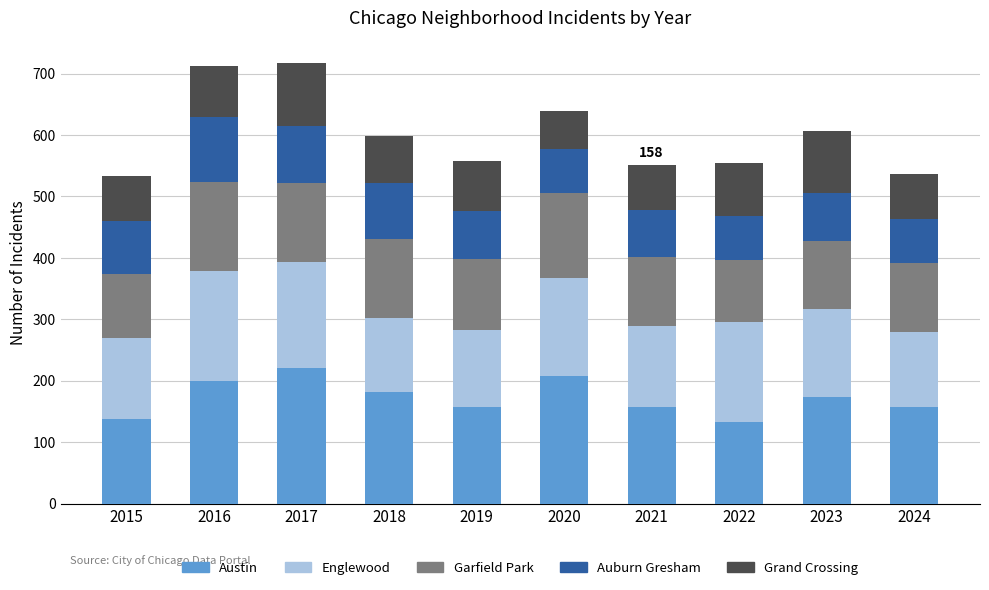

What is the total value across all series at 2019?

557